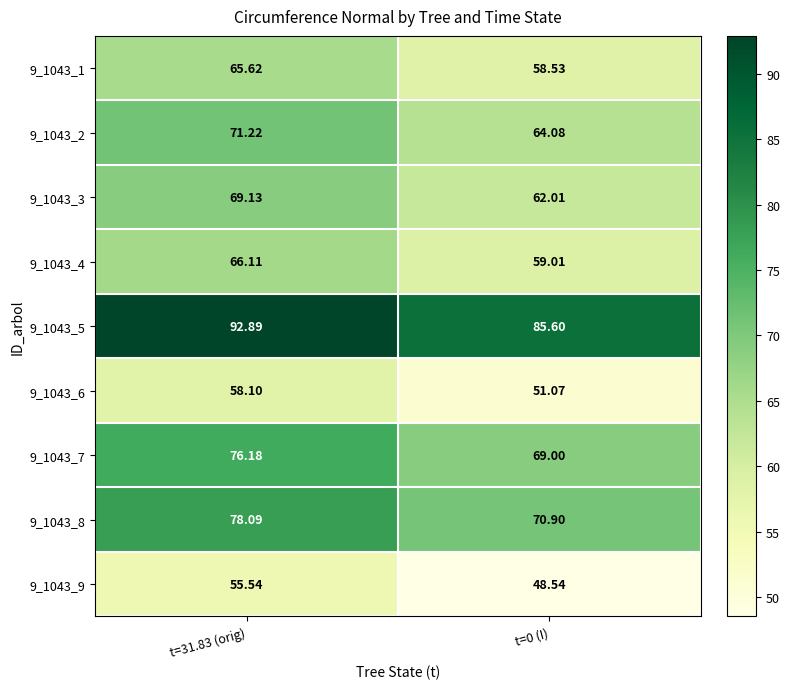

Is the value of 9_1043_6 at t=0 (I) greater than the value of 9_1043_5 at t=31.83 (orig)?

No